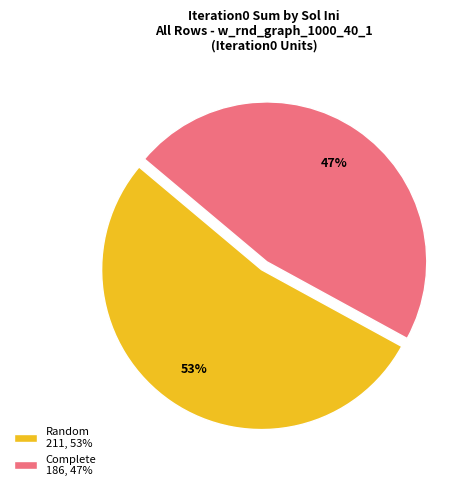

Which slice is the largest?

Random 211, 53%